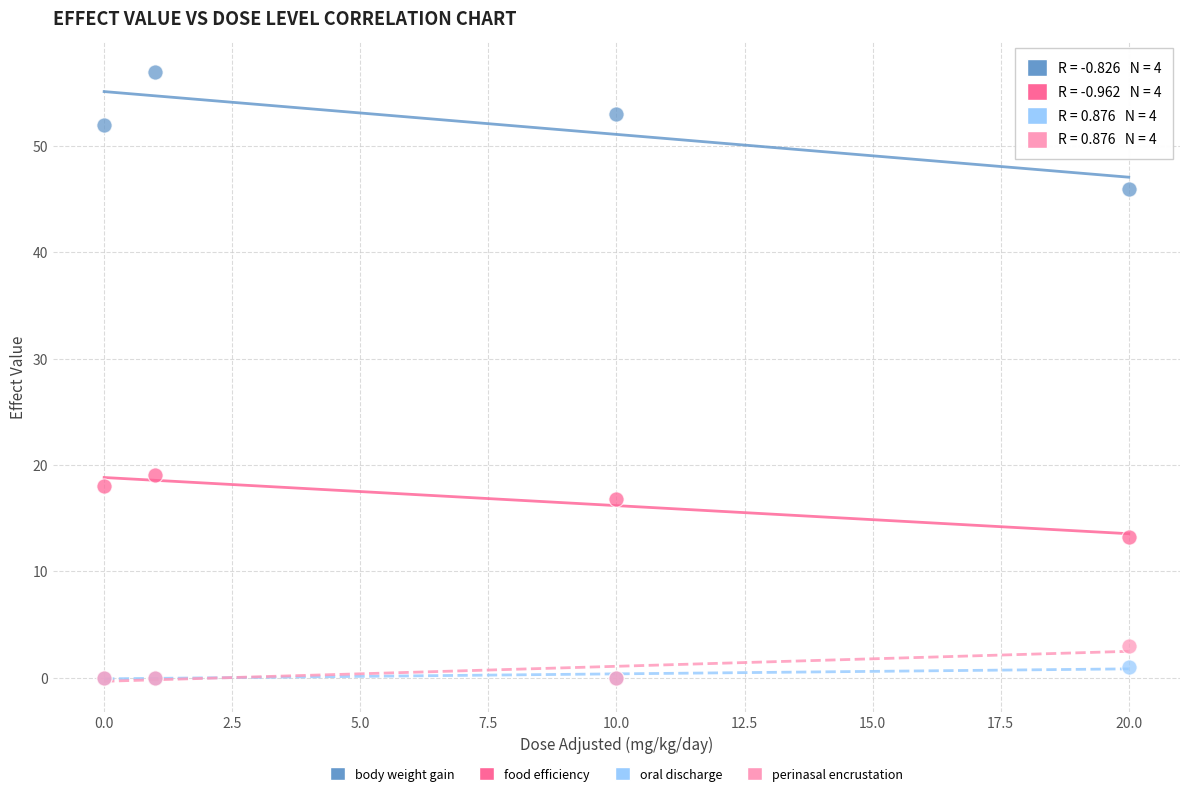

Which series has the largest Y range (max minus min)?

body weight gain